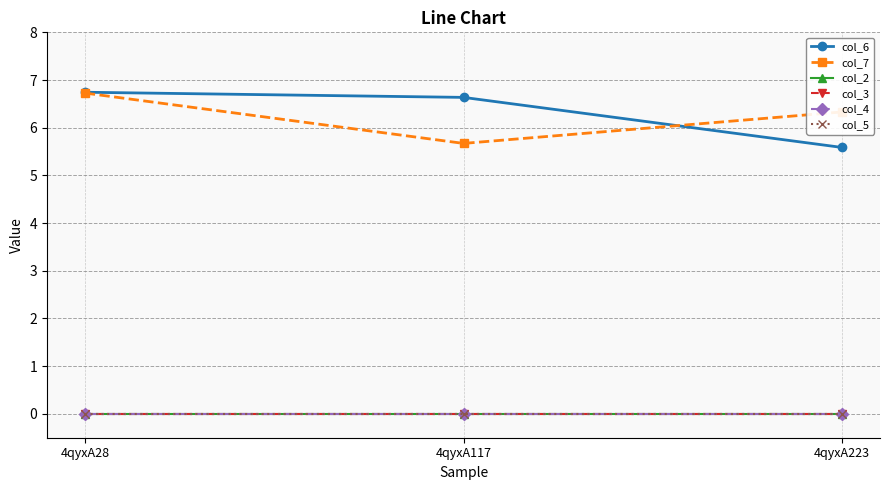

Does the chart have visible grid lines?

Yes